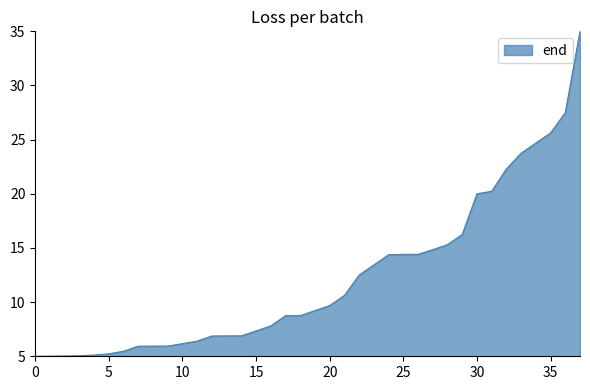

What is the difference between the maximum and minimum values?

30.0